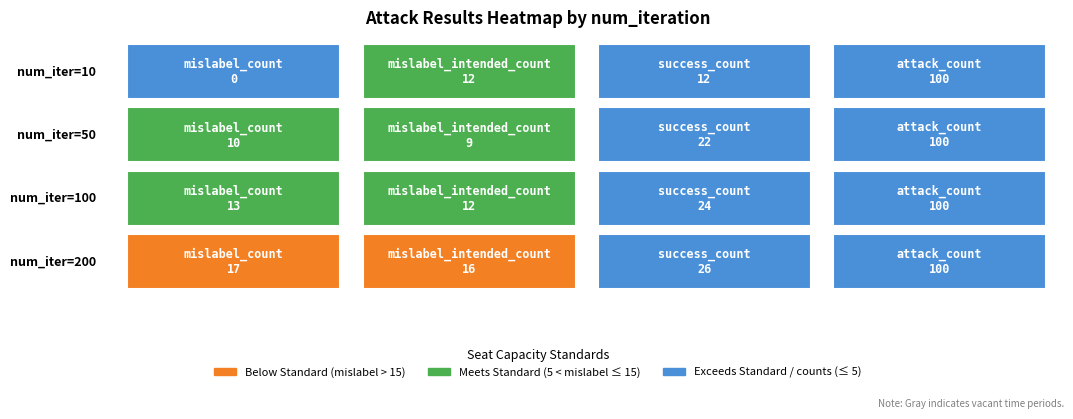

At which label does 200 first exceed 26?

attack_count